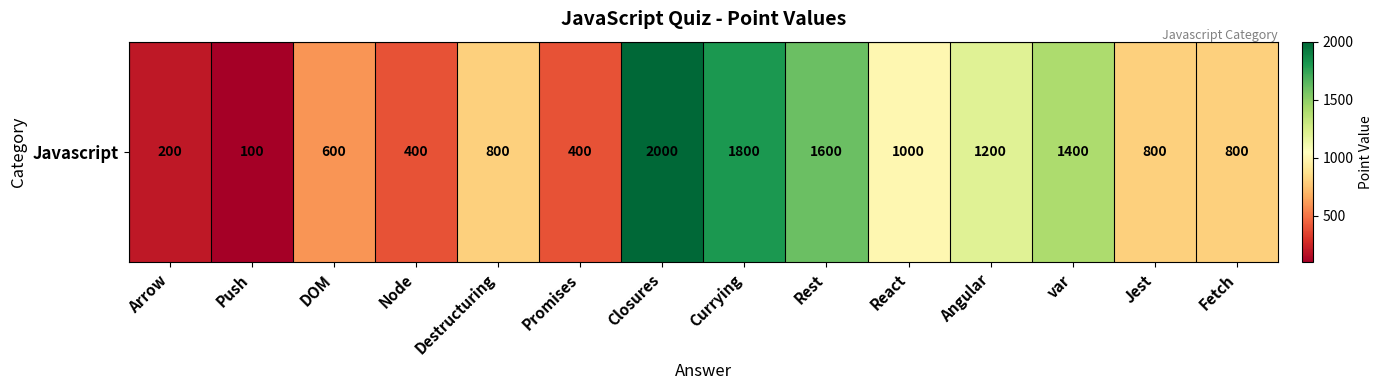

Reading left to right, what are all the values shown in this chart?

Arrow=200	Push=100	DOM=600	Node=400	Destructuring=800	Promises=400	Closures=2000	Currying=1800	Rest=1600	React=1000	Angular=1200	var=1400	Jest=800	Fetch=800